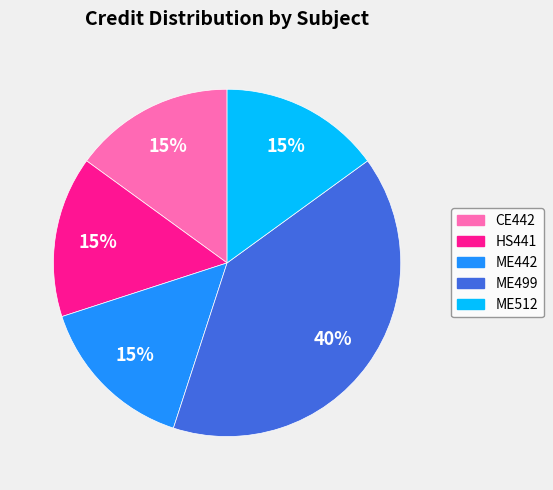

How many segments does this pie chart have?

5